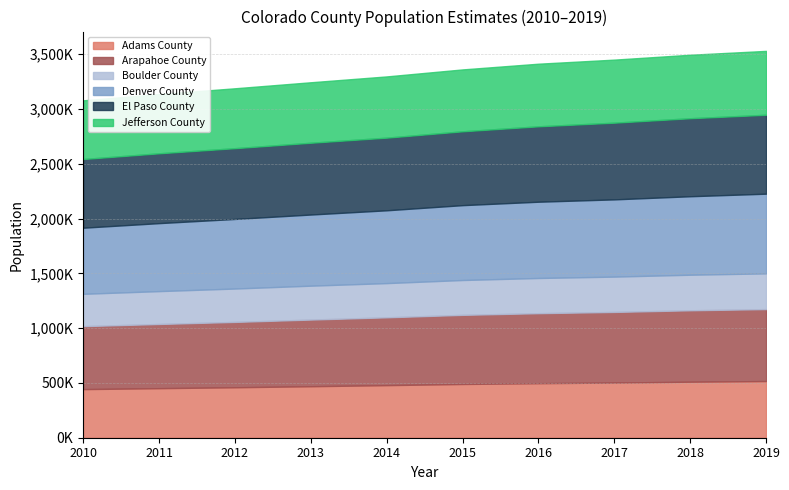

Between 2014 and 2017, which series saw the biggest shift?

Denver County